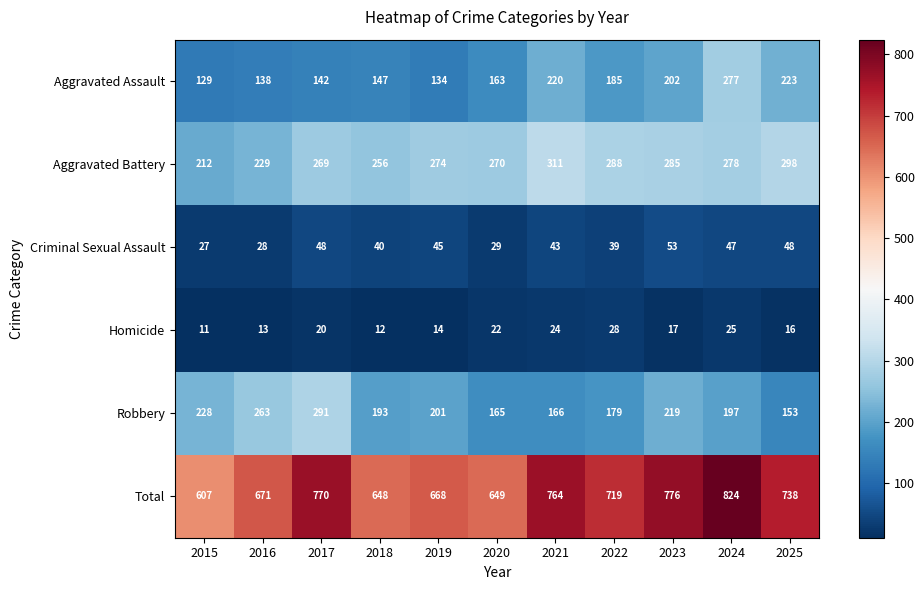

Which series changed the most between 2017 and 2020?

Robbery